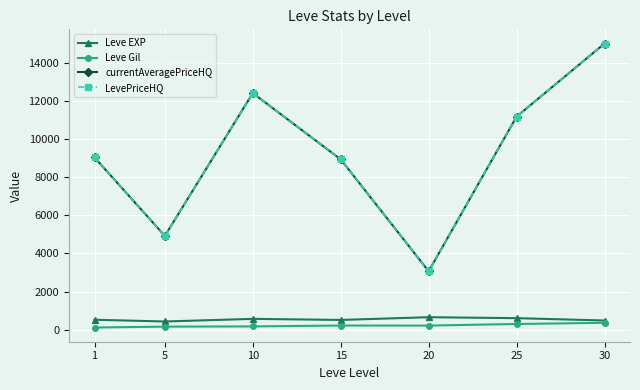

Which series has the largest total across all categories?

currentAveragePriceHQ